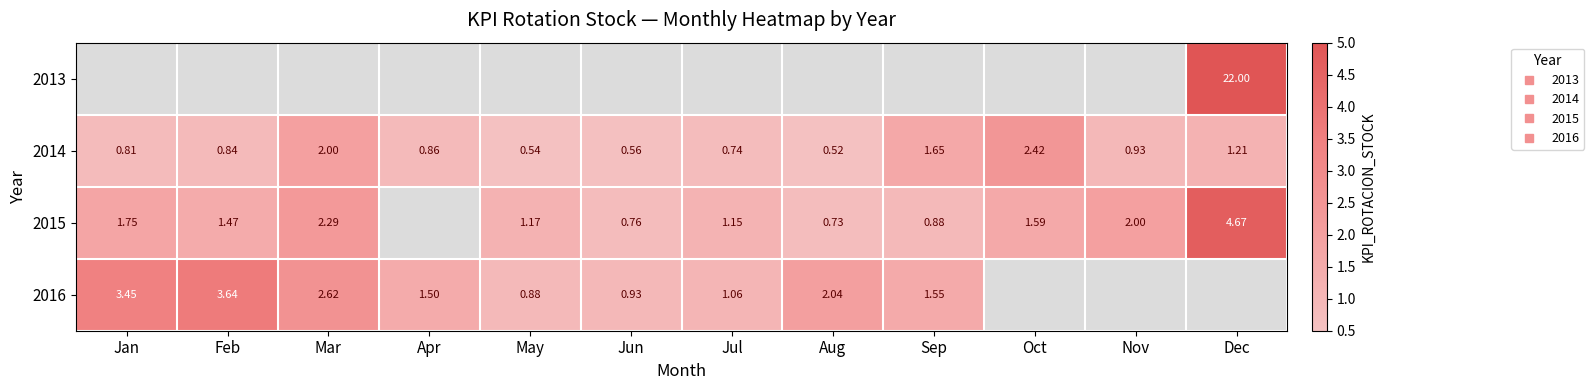

The 2016 series shows 2.0 at Aug. True or false?

True